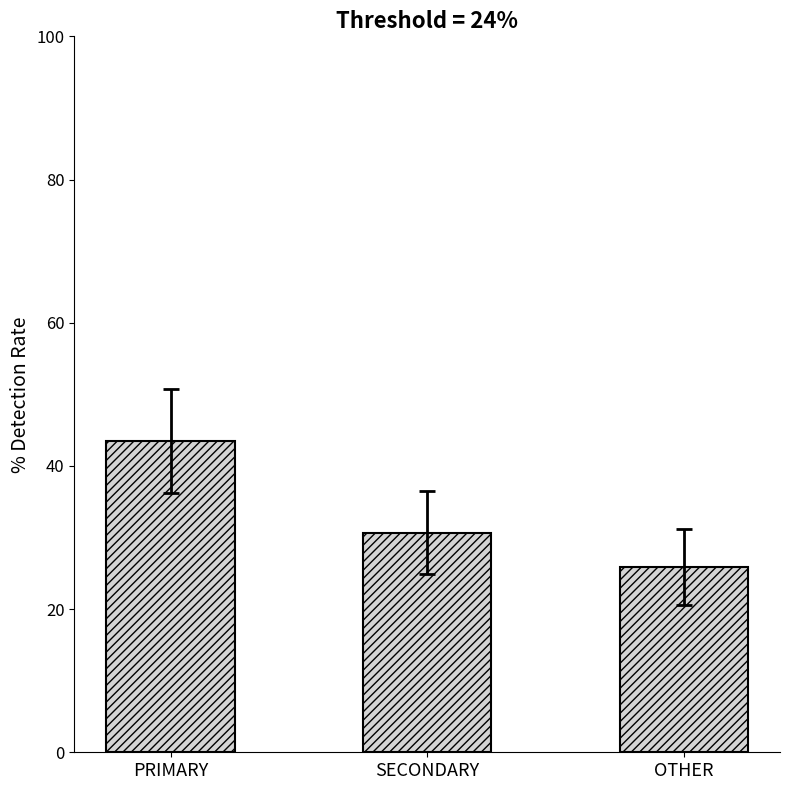

Are the bars horizontal?

No